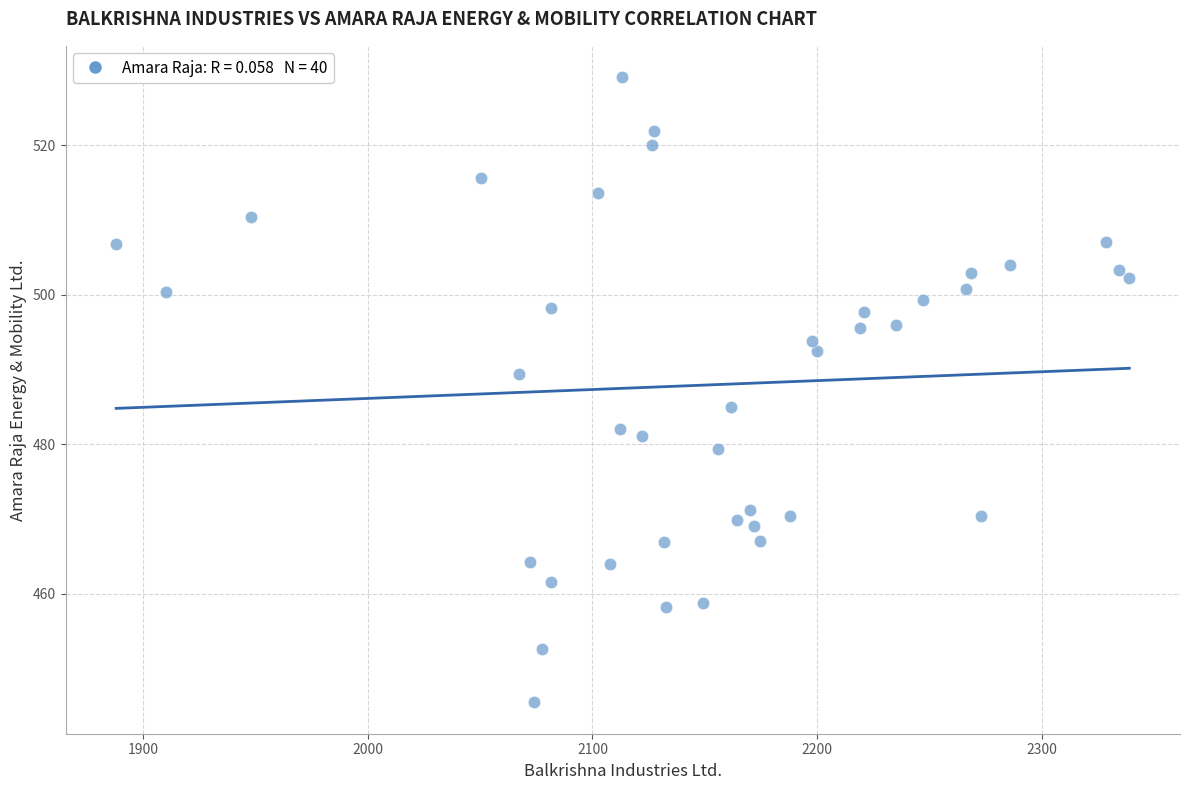

What is the range of X values (max minus min)?

450.8